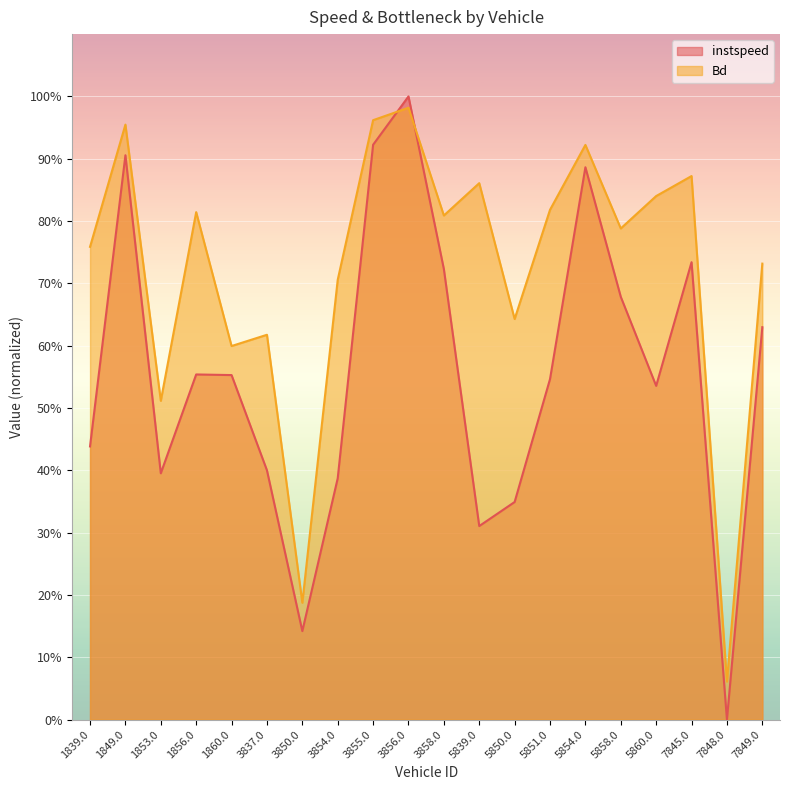

Is it true that Bd equals 1.5 at 3855.0?

False